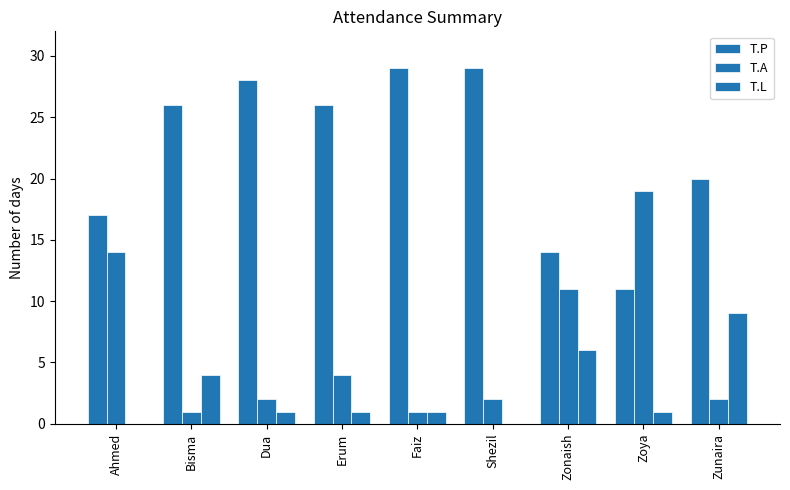

At which label does T.A reach its peak?

Zoya